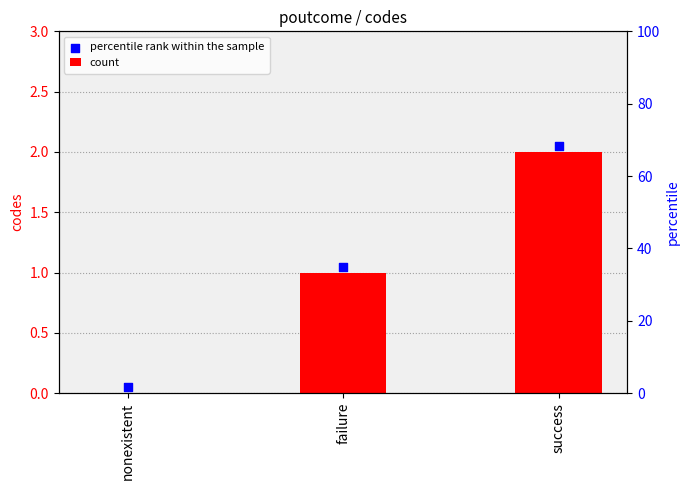

Which series reaches the maximum Y coordinate?

percentile rank within the sample